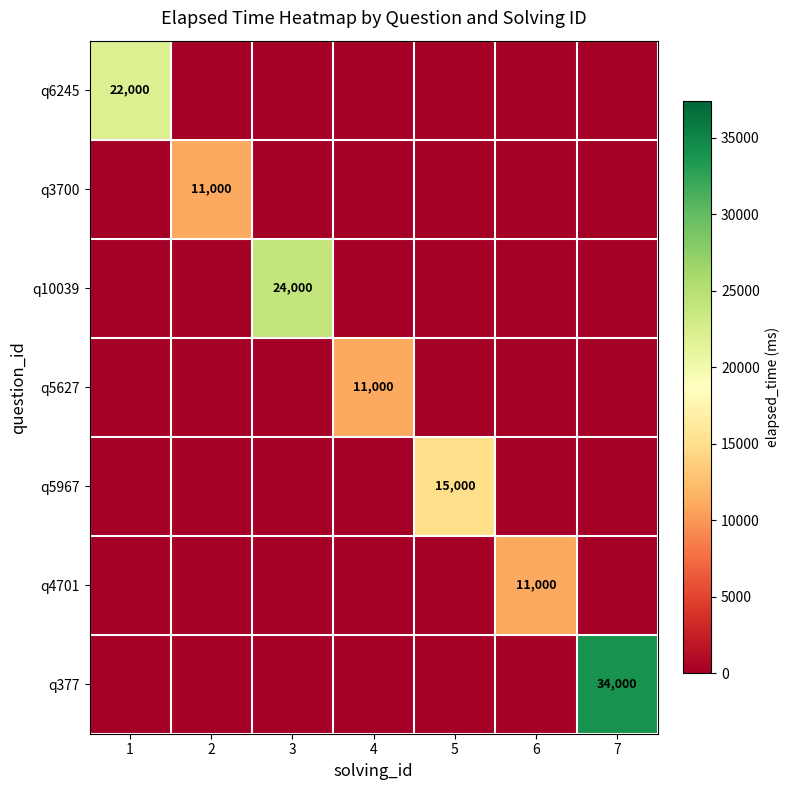

The q5627 series shows 11000 at 4. True or false?

True